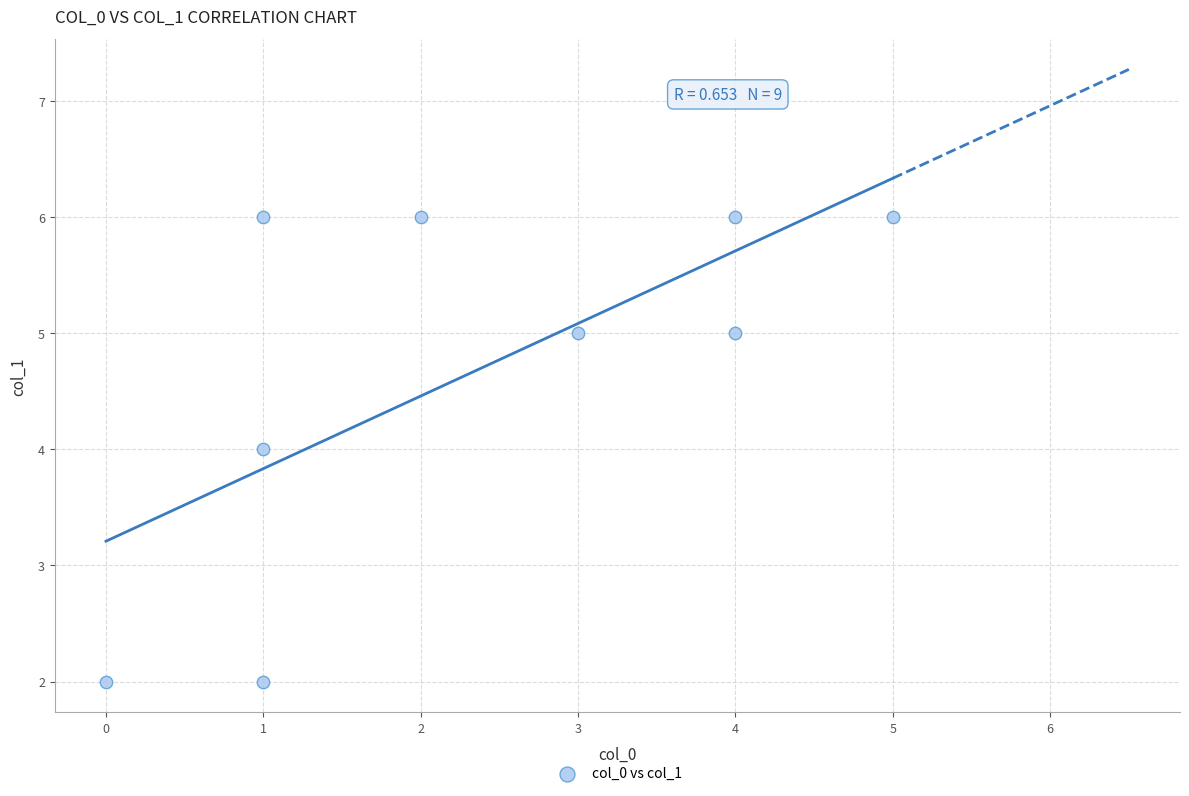

What is the range of Y values (max minus min)?

4